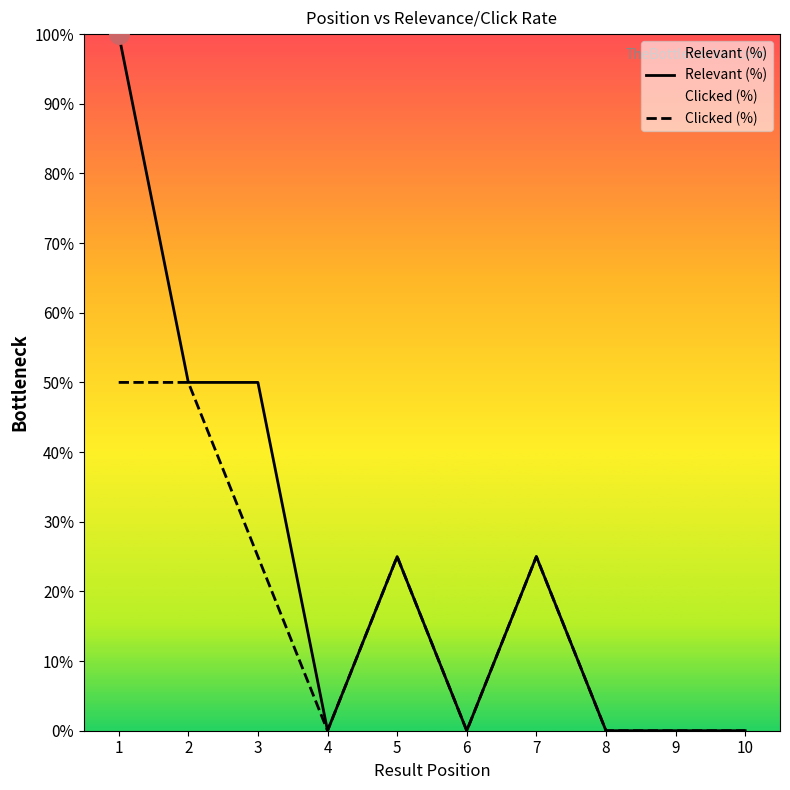

List the labels in order of Clicked (%) value, largest first.

1, 2, 3, 5, 7, 4, 6, 8, 9, 10